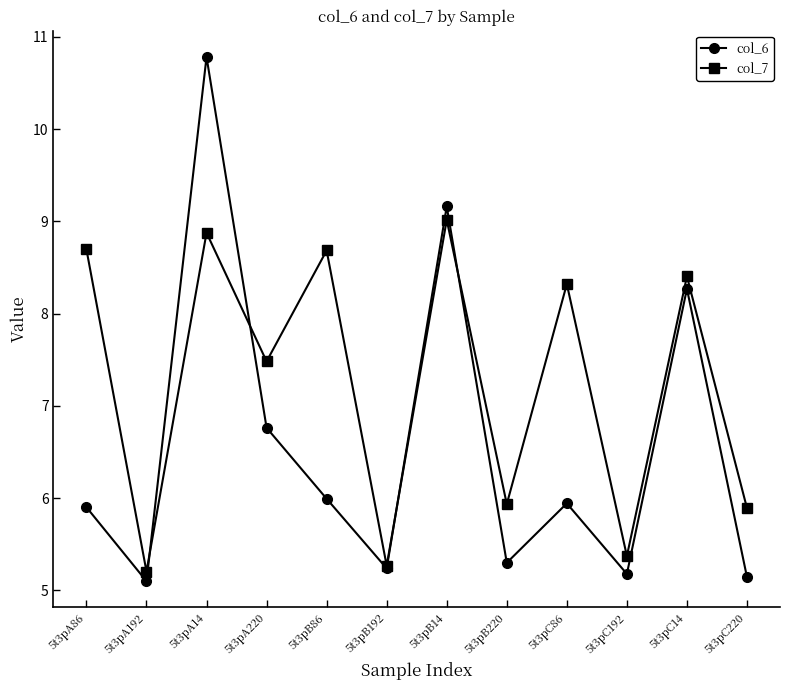

What is the value of the col_6 point at the 6th from the left?

5.2